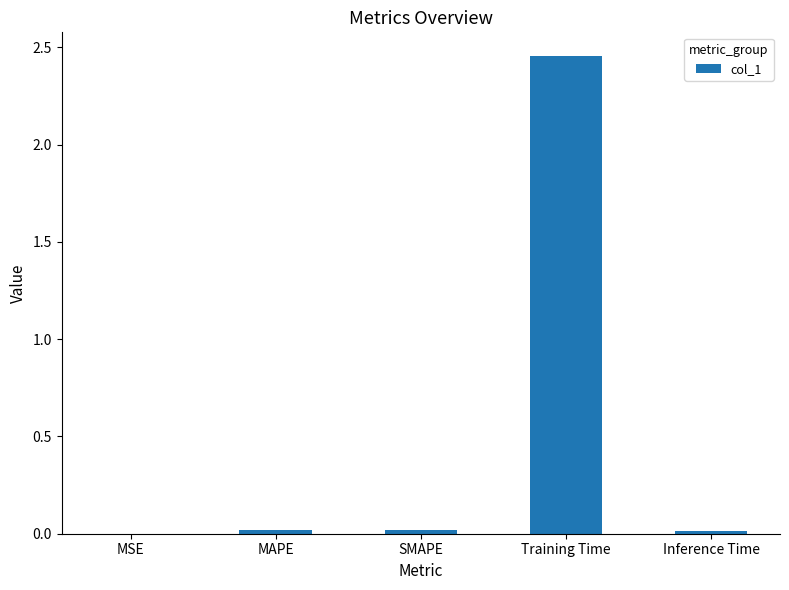

Which label corresponds to the largest value in the chart?

Training Time